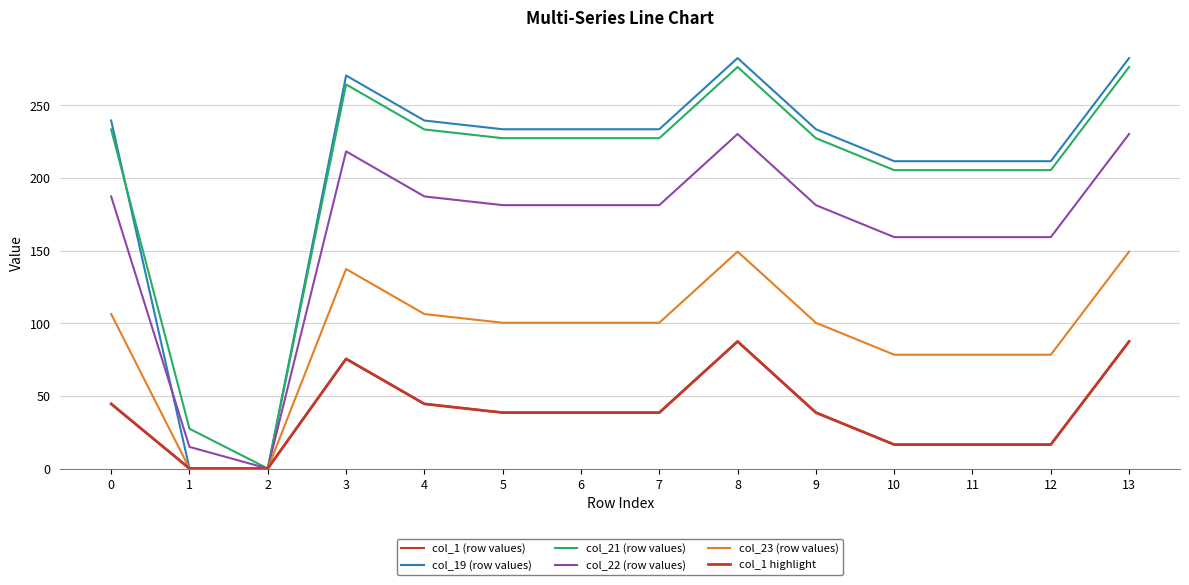

What is the highest value of the col_1 (row values) series?

87.5